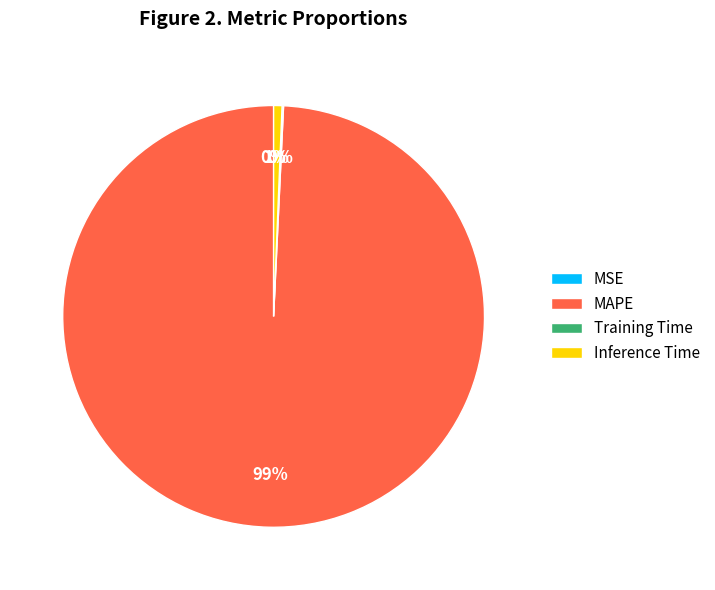

Which category has the biggest portion of the pie?

MAPE